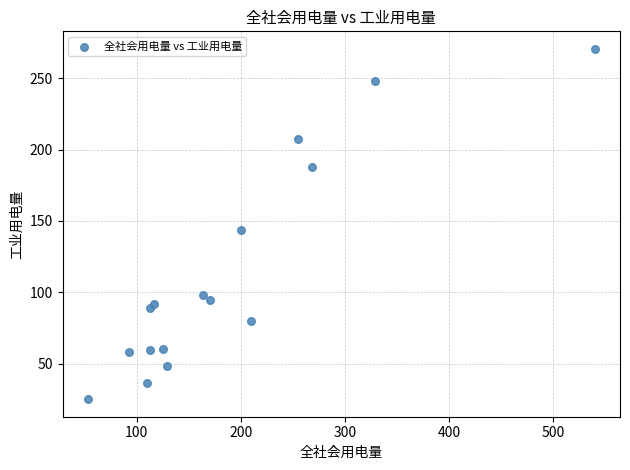

What Y value in the scatter plot is closest to 147?

143.8